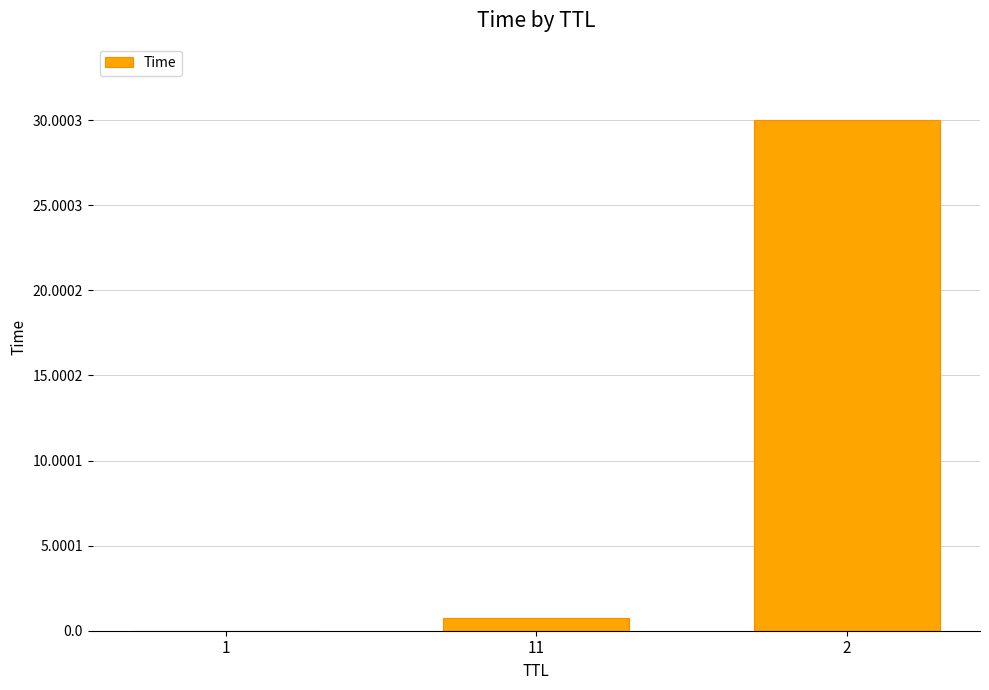

The value at 2 is 41.3. True or false?

False